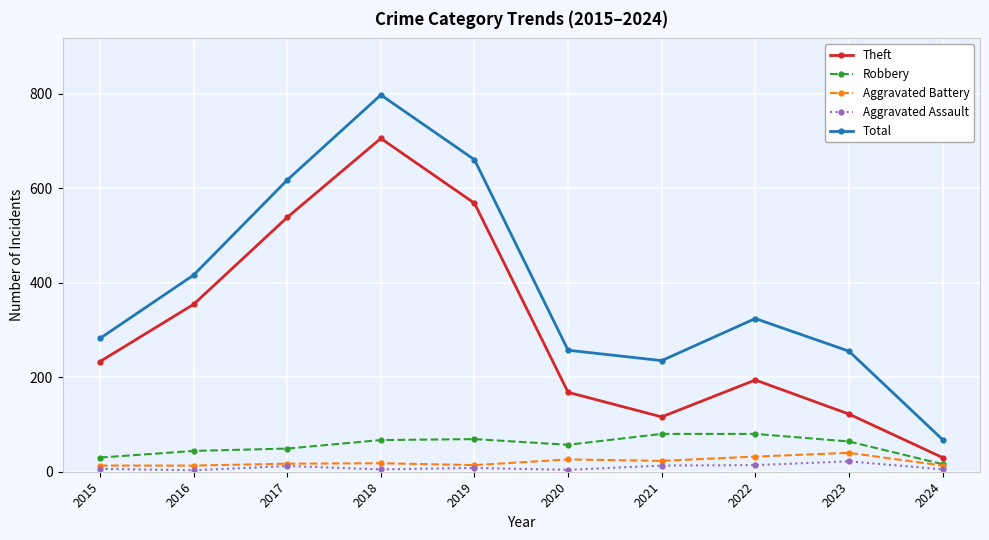

True or false: Aggravated Battery has more than 0 interior local peaks.

True